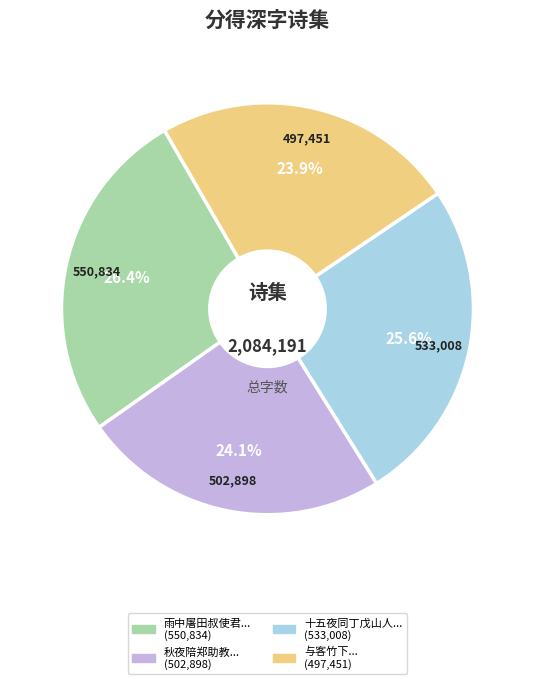

Count the number of slices in the pie.

4